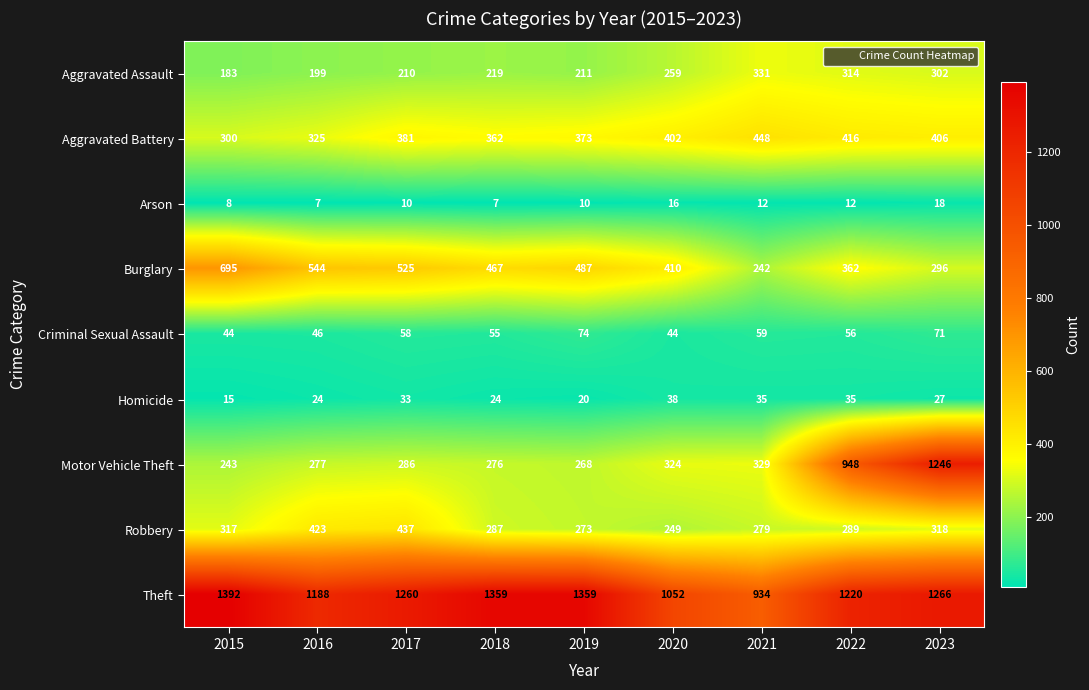

At which category does the chart reach its peak across all series?

2015